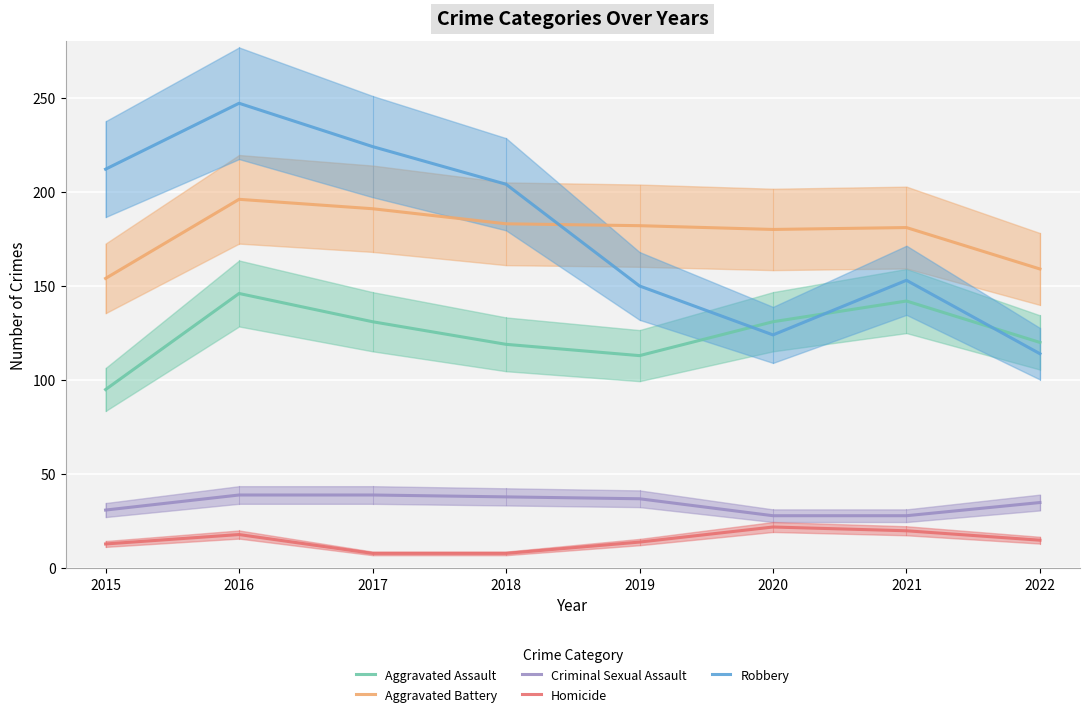

Is it true that Homicide equals 15 at 2022?

True